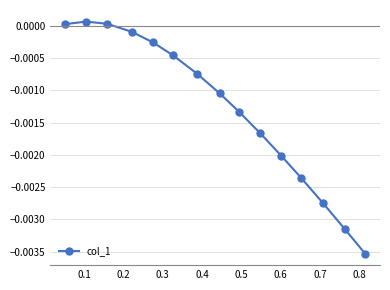

How many values are below zero?

12